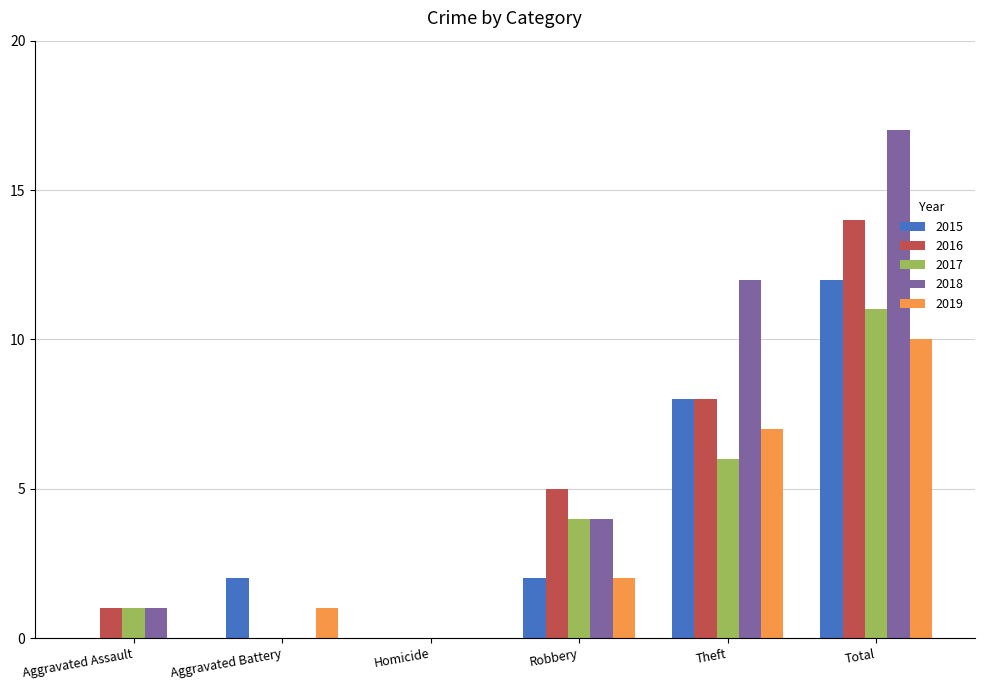

What is the sum of all 2017 values?

22